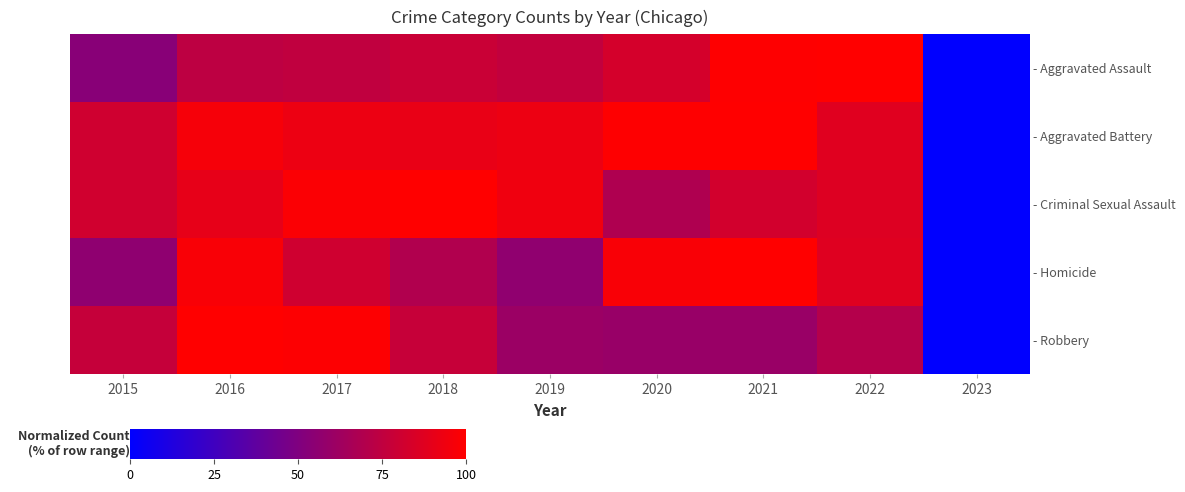

Reading left to right, transcribe all the data shown in this chart.

- Aggravated Assault: 2015=53.2	2016=73.8	2017=75.2	2018=78.7	2019=76.0	2020=83.1	2021=99.5	2022=100.0	2023=0.0
- Aggravated Battery: 2015=80.9	2016=96.2	2017=92.8	2018=91.2	2019=92.9	2020=99.6	2021=100.0	2022=87.6	2023=0.0
- Criminal Sexual Assault: 2015=81.3	2016=90.2	2017=98.1	2018=100.0	2019=93.9	2020=68.4	2021=82.3	2022=86.7	2023=0.0
- Homicide: 2015=56.1	2016=97.4	2017=81.2	2018=69.3	2019=56.3	2020=97.6	2021=100.0	2022=87.2	2023=0.0
- Robbery: 2015=77.0	2016=100.0	2017=99.2	2018=77.4	2019=60.8	2020=59.4	2021=60.0	2022=70.4	2023=0.0